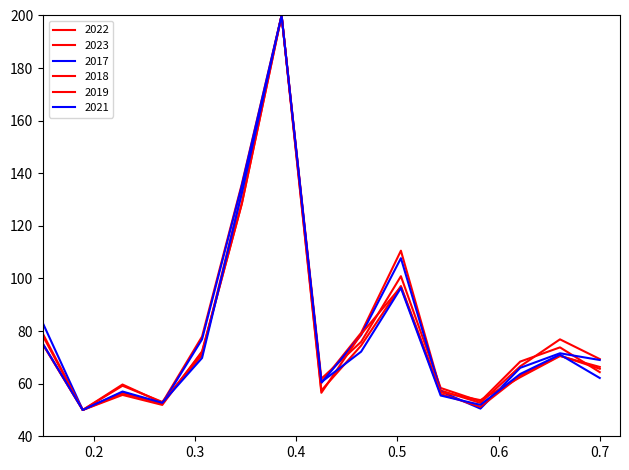

What is the highest value of the 2021 series?

200.0